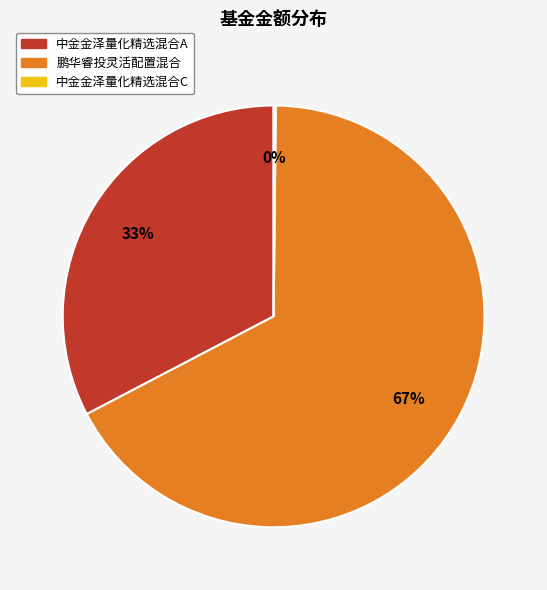

To the nearest percent, what portion does 鹏华睿投灵活配置混合 represent?

67%